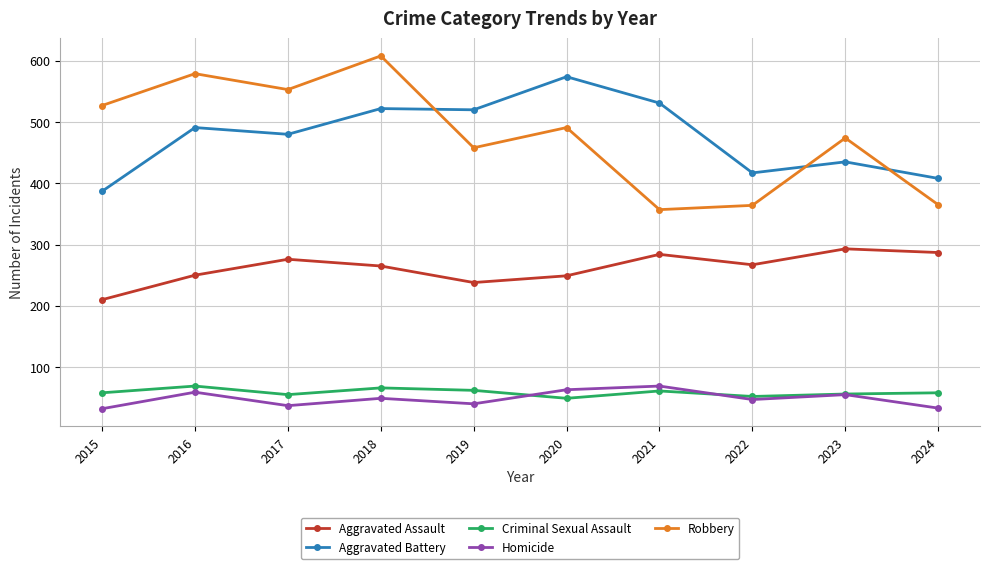

Is the value of Homicide at 2022 greater than the value of Robbery at 2021?

No